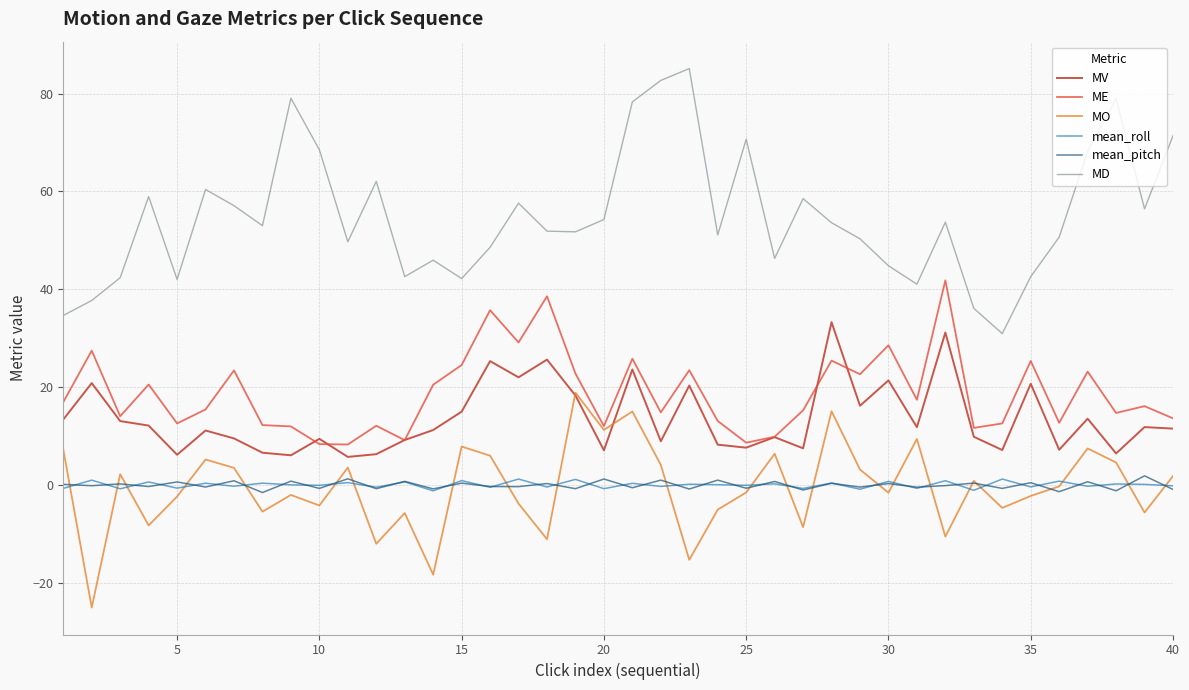

Which series has the largest total across all categories?

MD